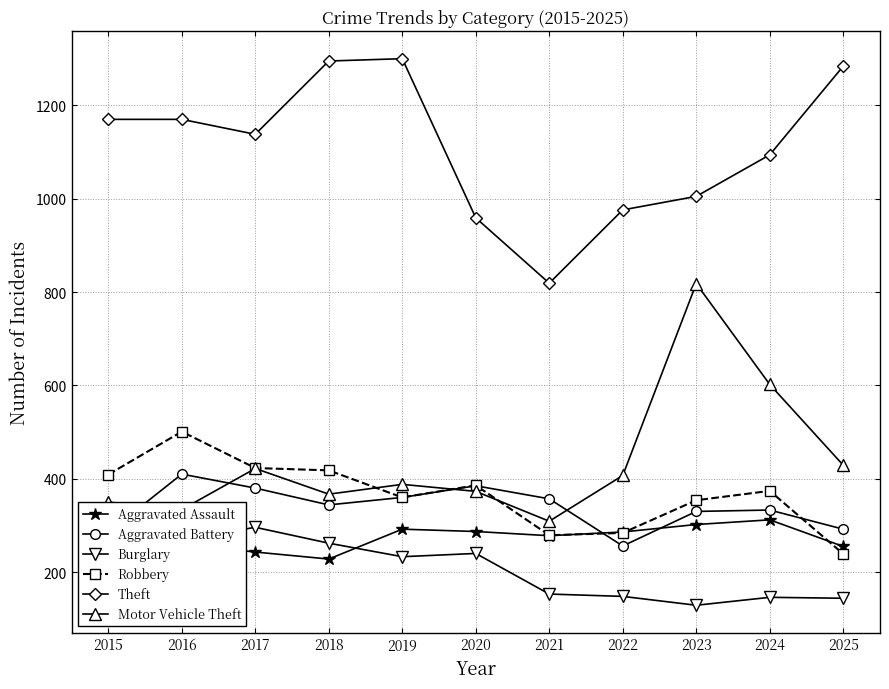

How many lines are shown in the chart?

6